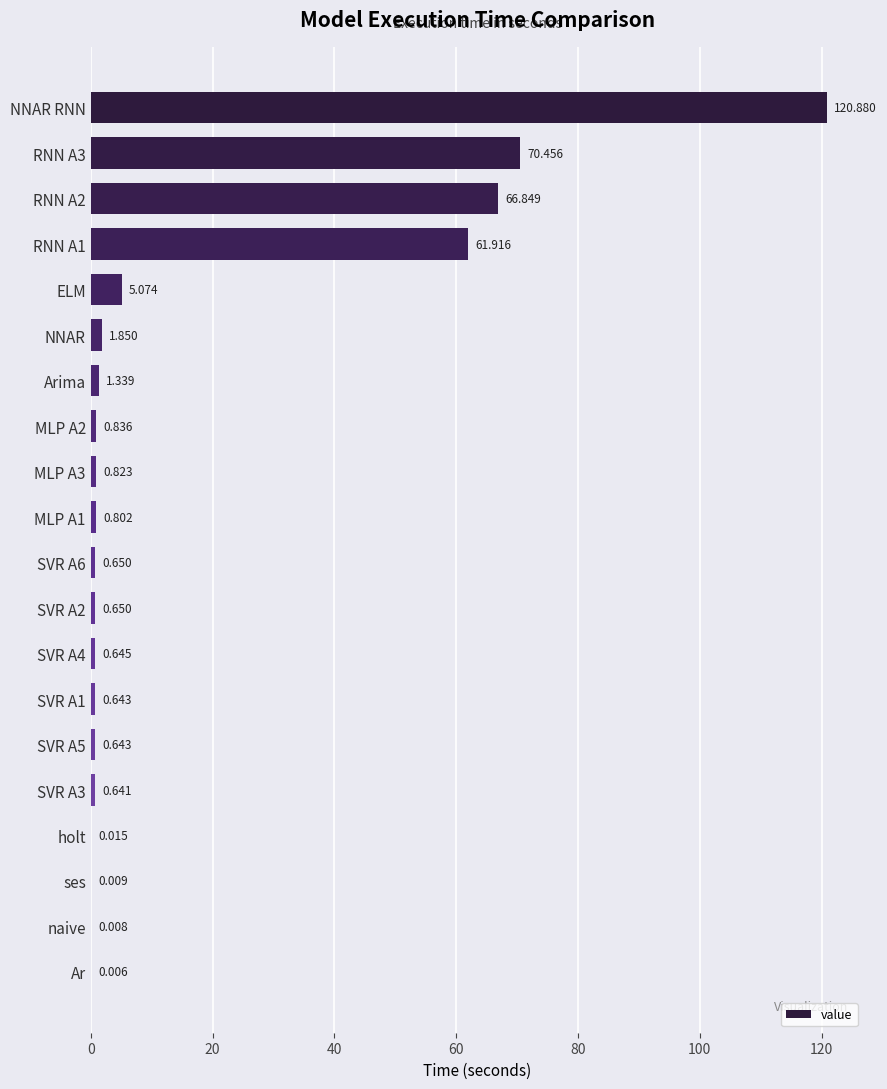

Does the chart contain stacked bars?

No